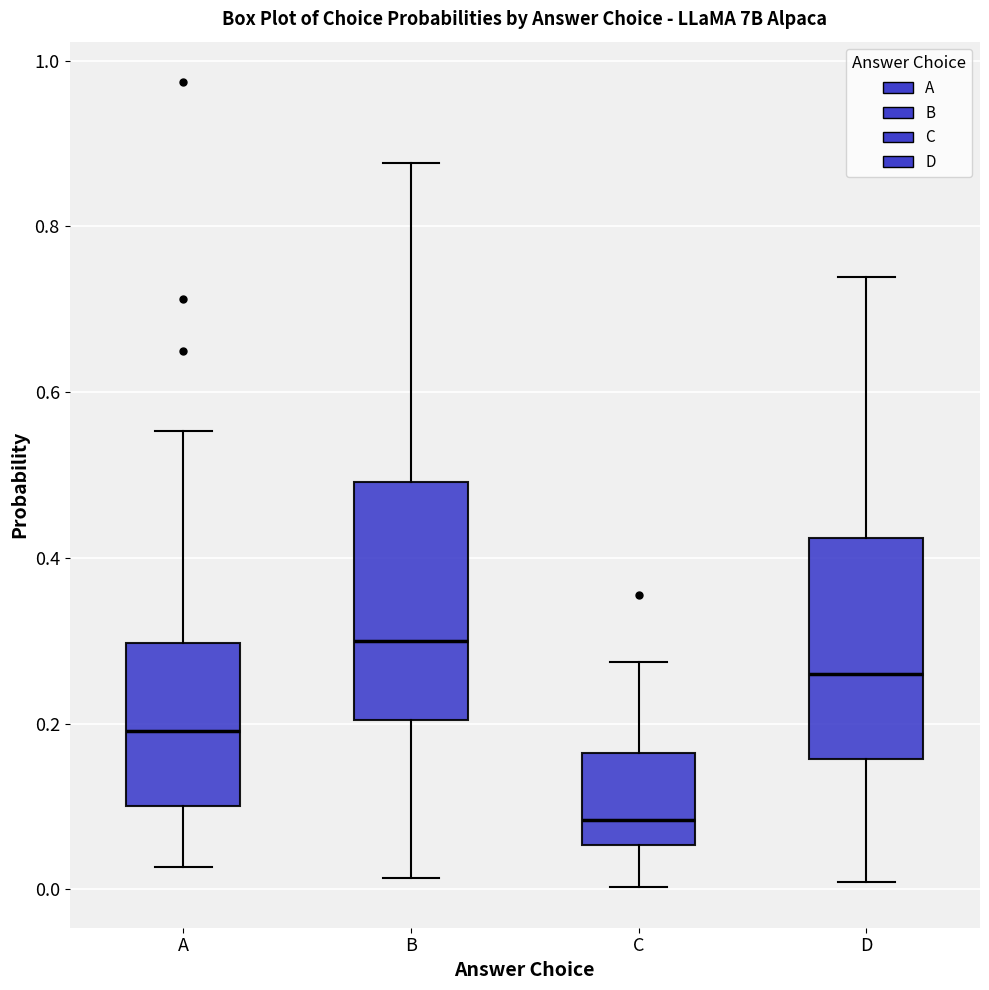

Reading left to right, read every box against the y-axis: the position of its median line, the range the box covers, and the ends of its whiskers. The values are not printed on the chart, so give them approximately, as read against the axis.

A: median 0.20, box 0.10 to 0.30, whiskers 0.02 to 0.56
B: median 0.30, box 0.20 to 0.50, whiskers 0.02 to 0.88
C: median 0.08, box 0.06 to 0.16, whiskers 0.00 to 0.28
D: median 0.26, box 0.16 to 0.42, whiskers 0.00 to 0.74